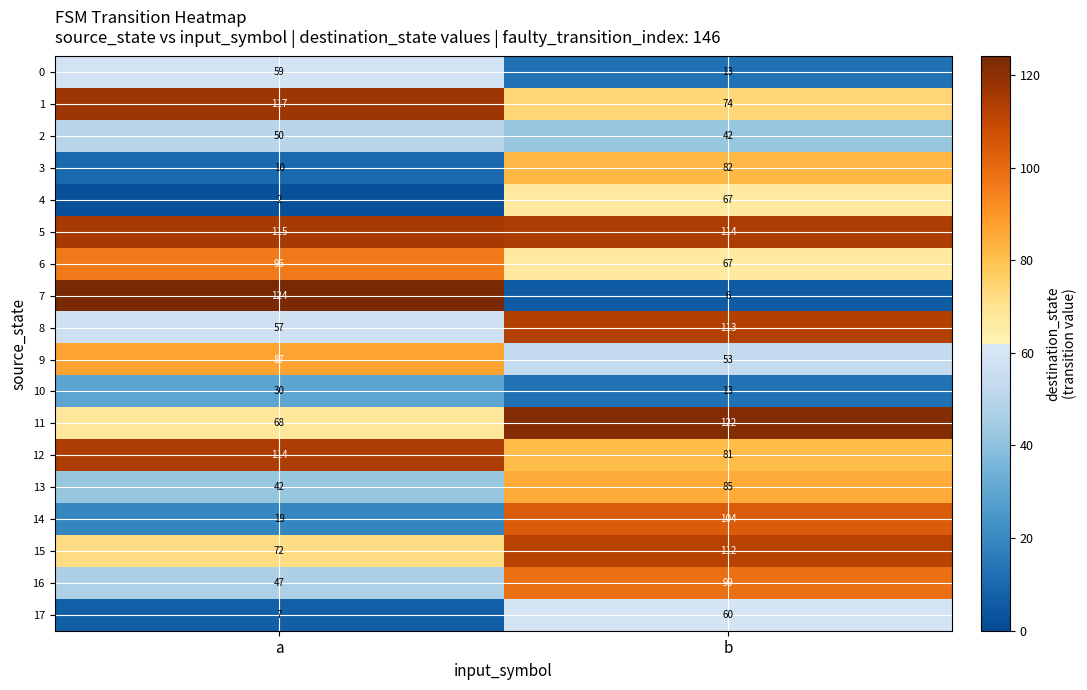

How many values in the 0 series are below 59?

1